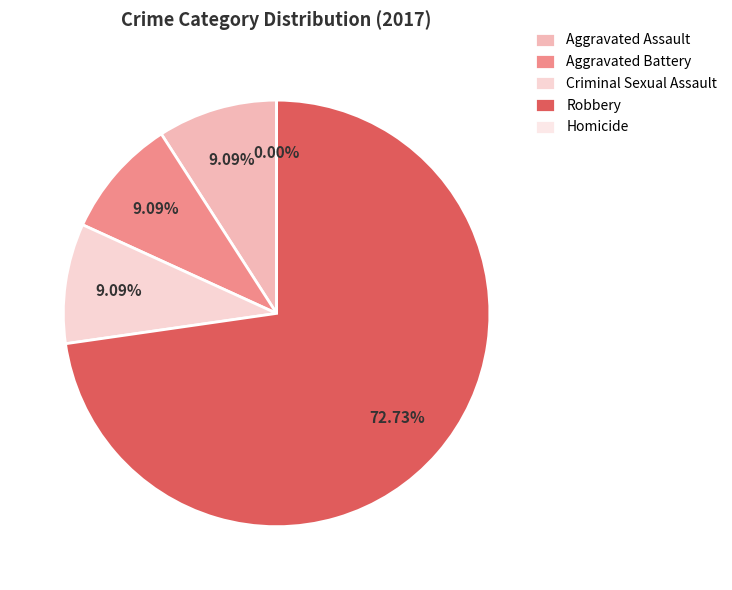

To the nearest percent, what is the difference between the largest and smallest slice percentages?

73%